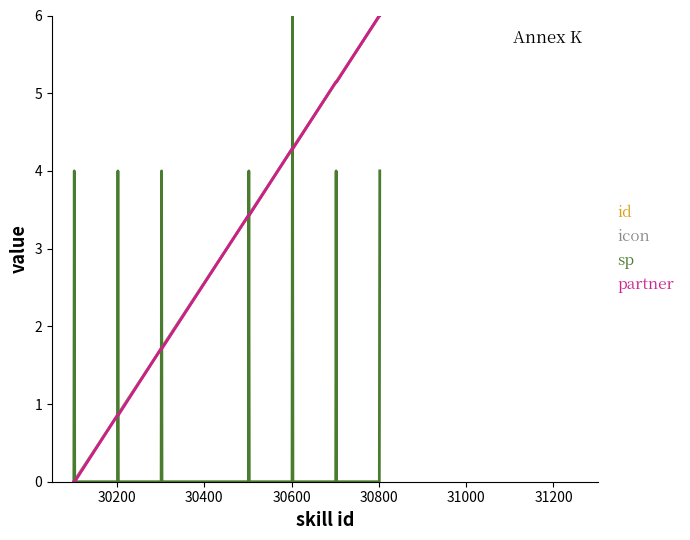

Does the chart have visible grid lines?

No